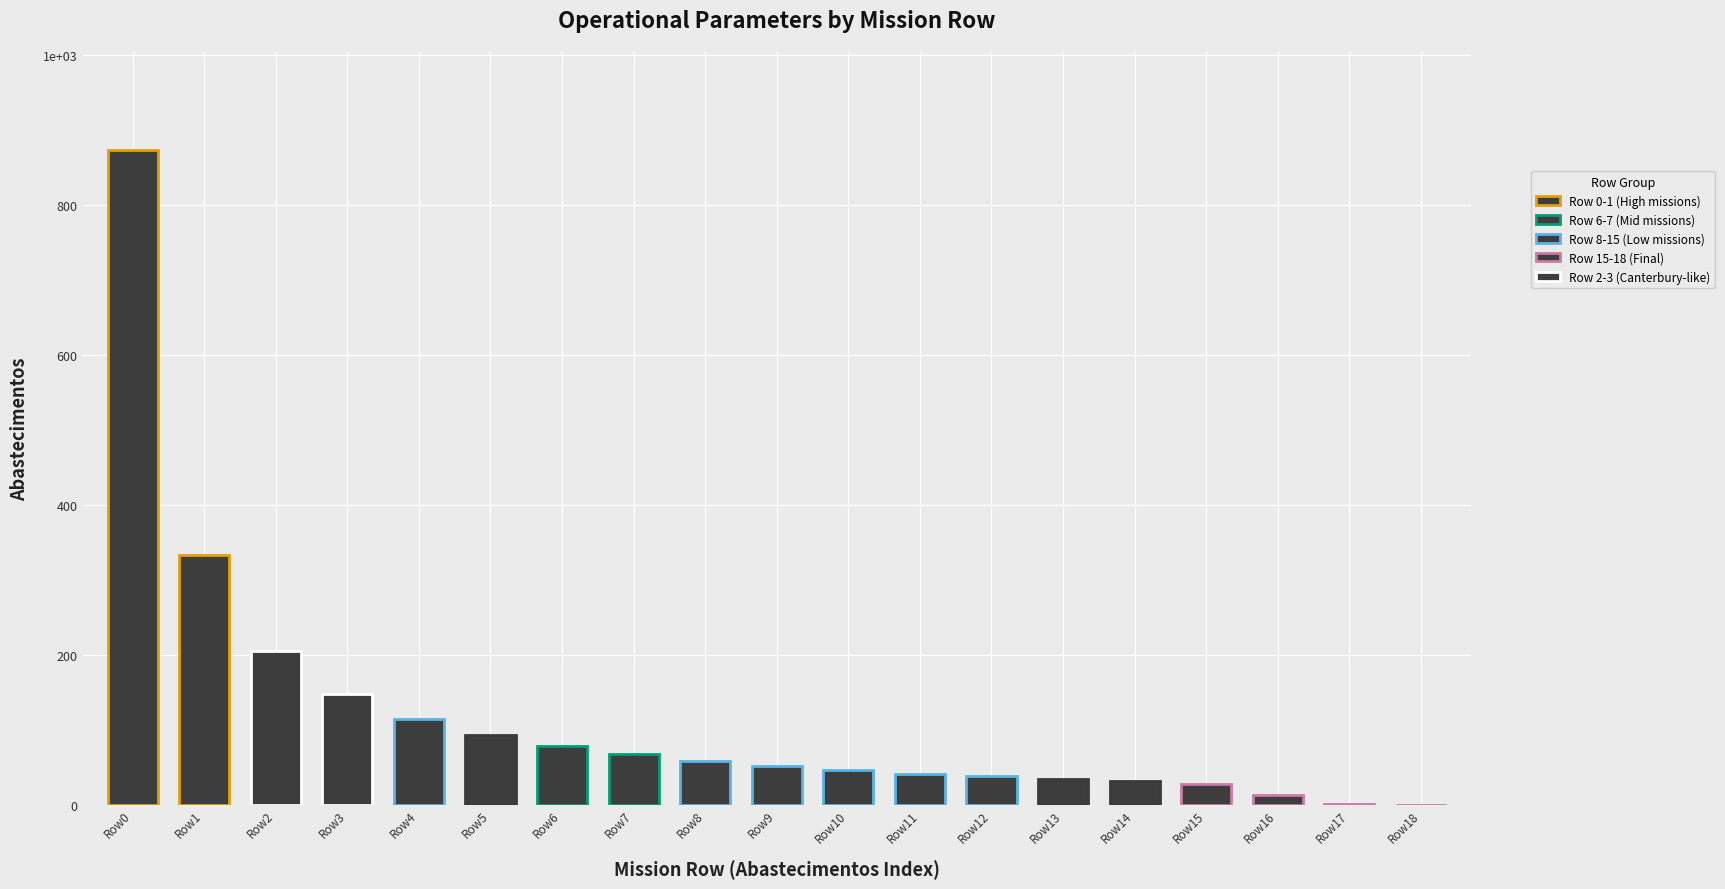

List the labels in order of value, smallest first.

Row18, Row17, Row16, Row15, Row14, Row13, Row12, Row11, Row10, Row9, Row8, Row7, Row6, Row5, Row4, Row3, Row2, Row1, Row0